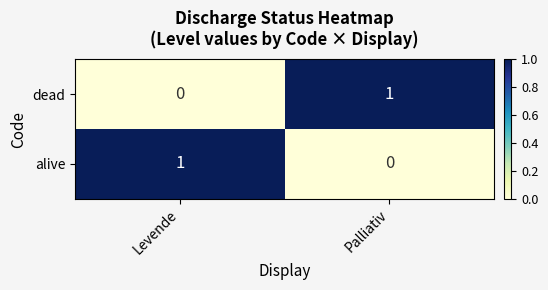

What is the maximum value shown in the chart?

1